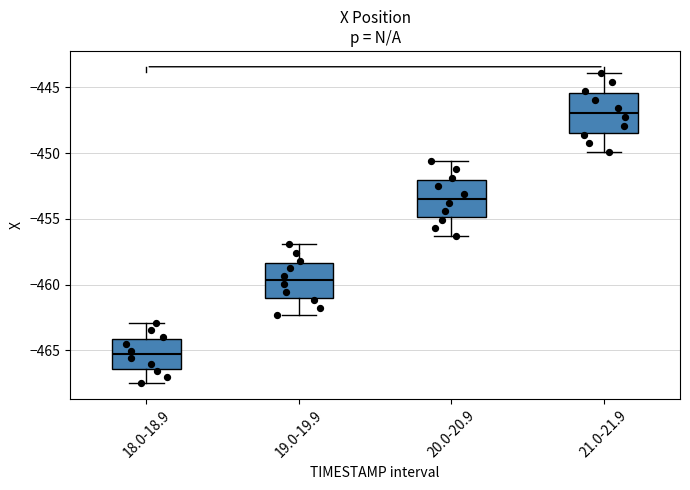

Reading left to right, read every box against the y-axis: the position of its median line, the range the box covers, and the ends of its whiskers. The values are not printed on the chart, so give them approximately, as read against the axis.

18.0-18.9: median -465.5, box -466.5 to -464.0, whiskers -467.5 to -463.0
19.0-19.9: median -459.5, box -461.0 to -458.5, whiskers -462.5 to -457.0
20.0-20.9: median -453.5, box -455.0 to -452.0, whiskers -456.5 to -450.5
21.0-21.9: median -447.0, box -448.5 to -445.5, whiskers -450.0 to -444.0